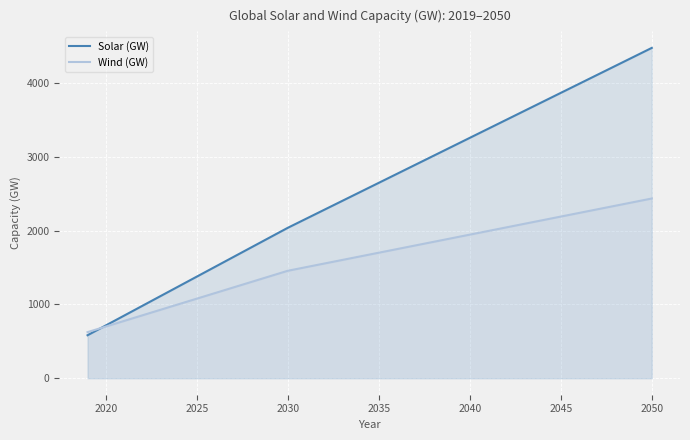

What is the greatest value displayed?

4474.0